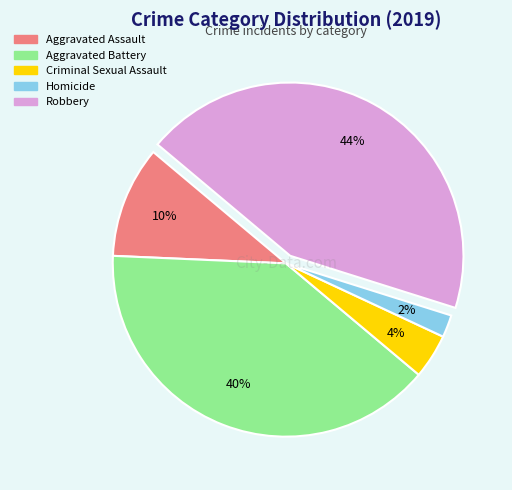

How many segments does this pie chart have?

5